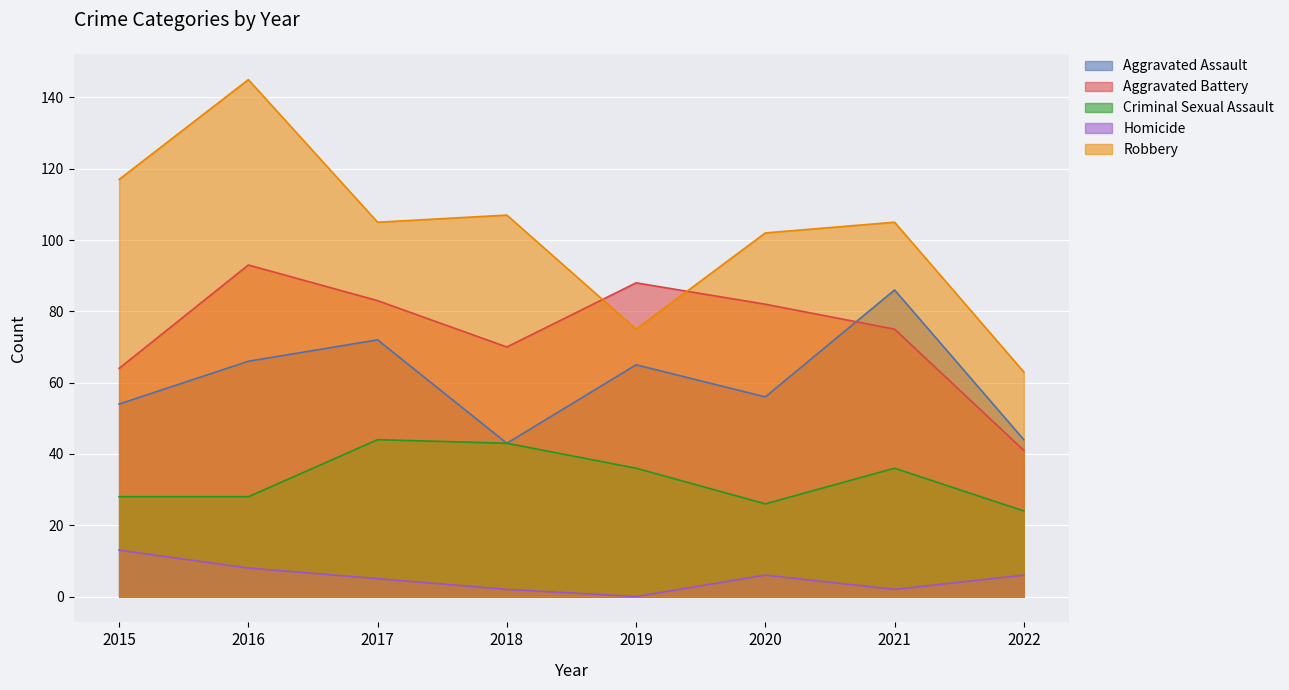

What is the approximate value of Robbery at 2017, to the nearest 5?

105